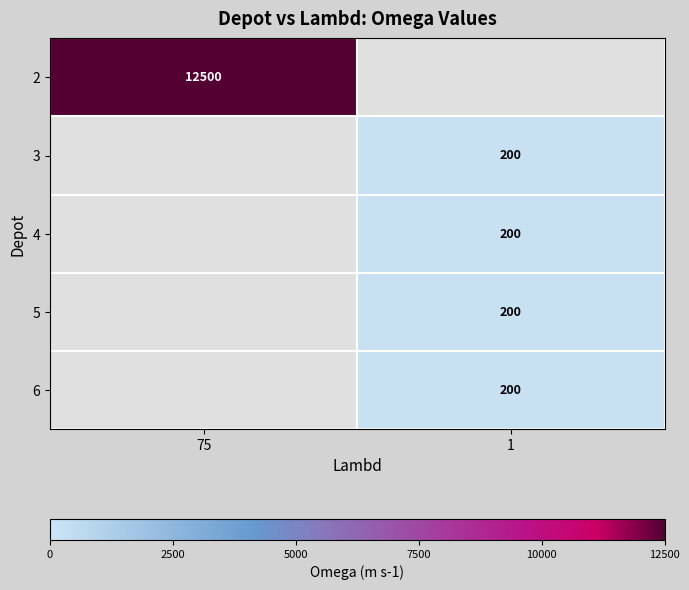

Is it true that 2 equals 3028 at 75?

False